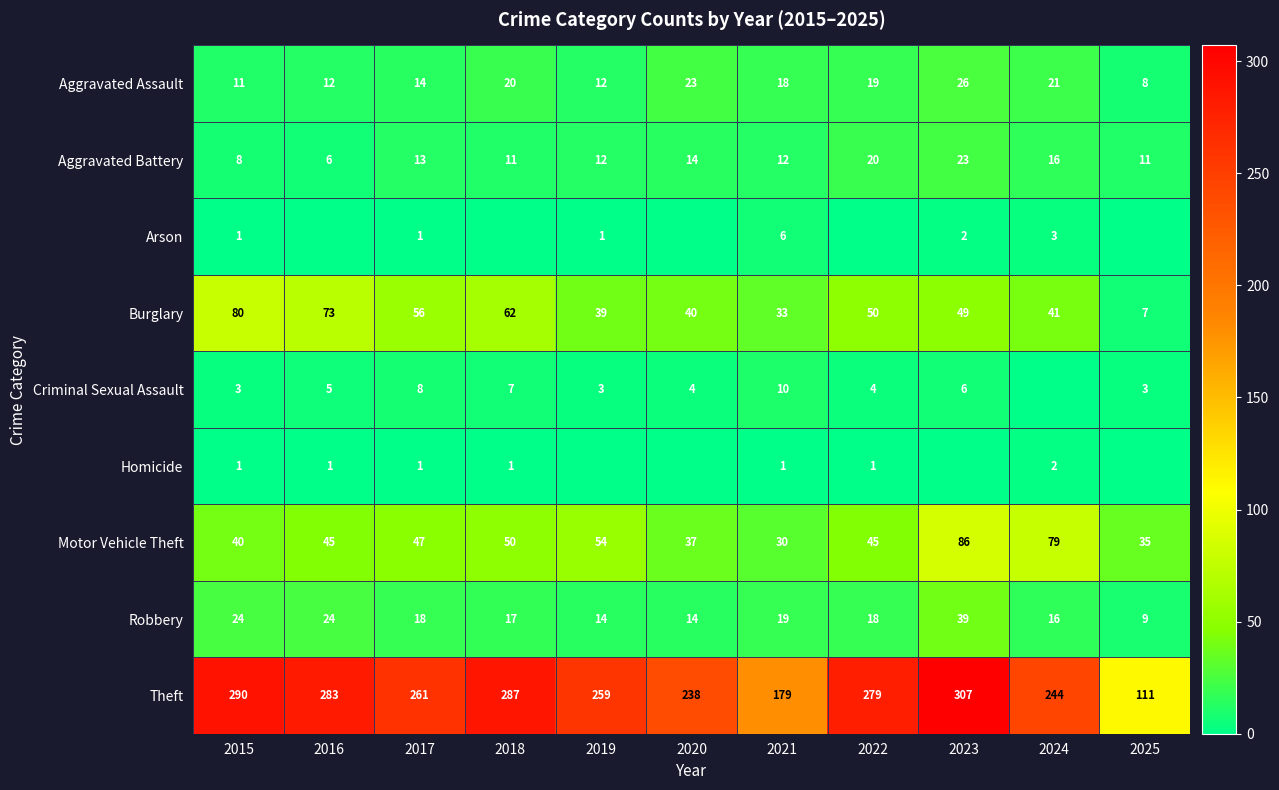

Which category has the highest value in the Burglary series?

2015